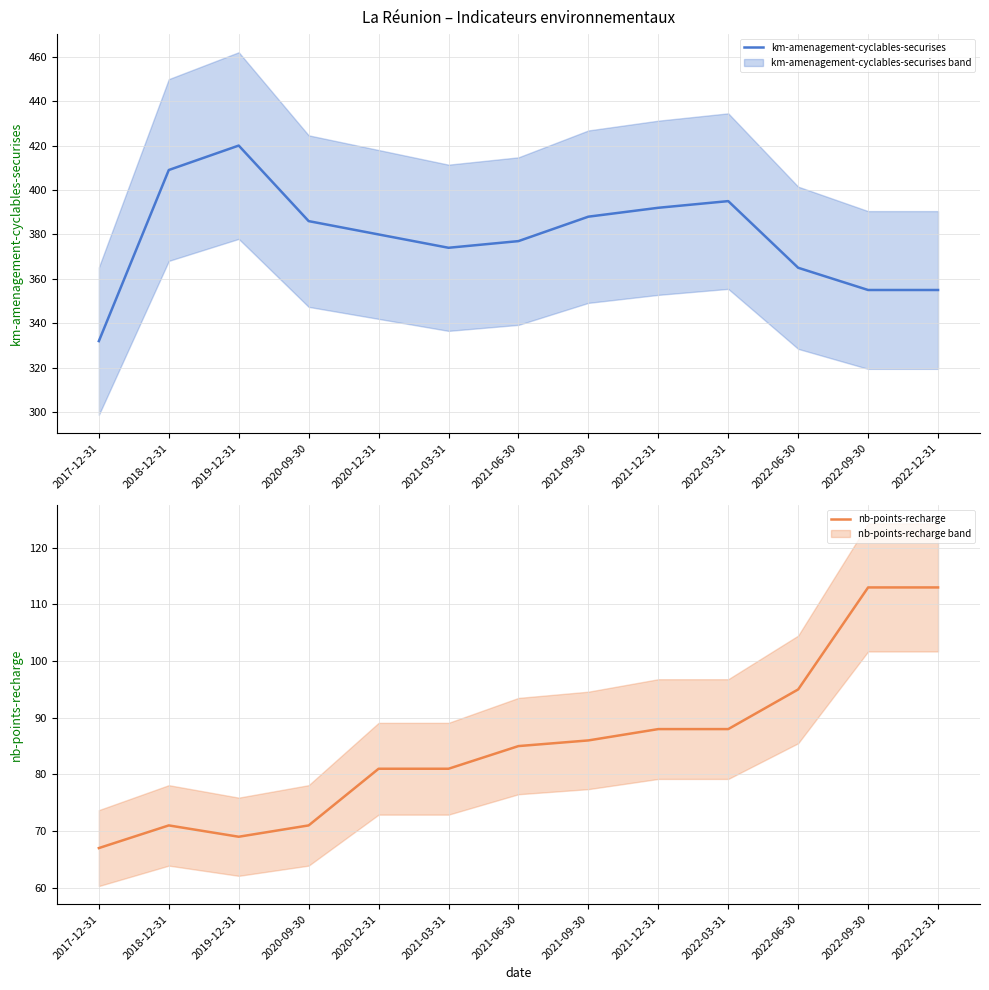

True or false: nb-points-recharge and km-amenagement-cyclables-securises cross at least once.

False